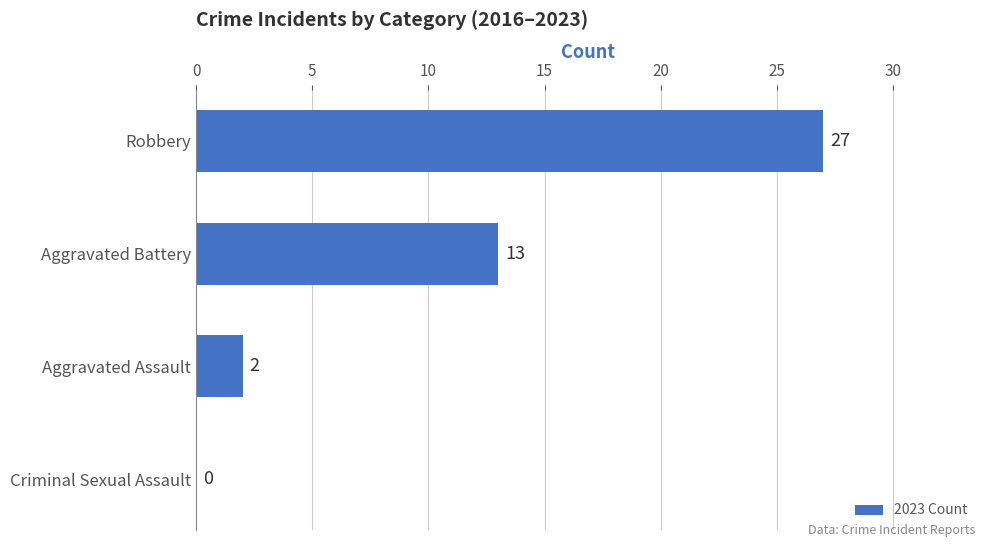

What is the change in value from Aggravated Battery to Aggravated Assault?

-11